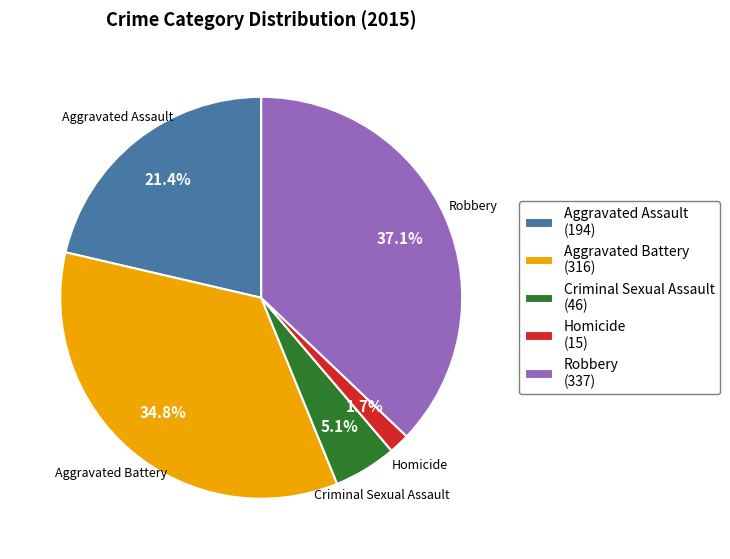

Rank the categories by value from highest to lowest.

Robbery, Aggravated Battery, Aggravated Assault, Criminal Sexual Assault, Homicide